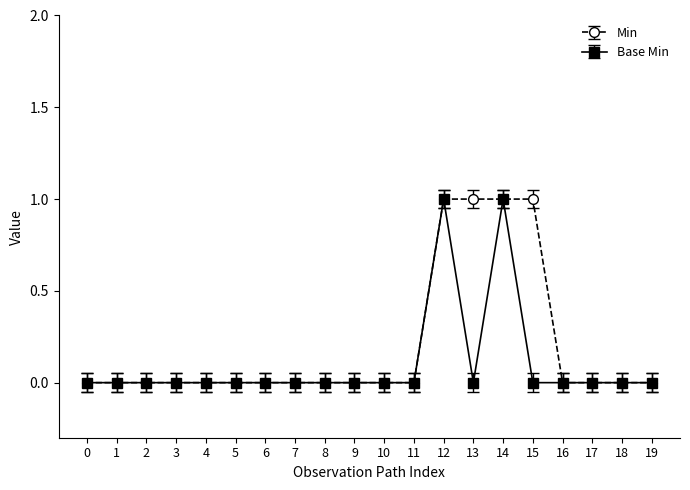

What are all the series names shown in the legend?

Min, Base Min